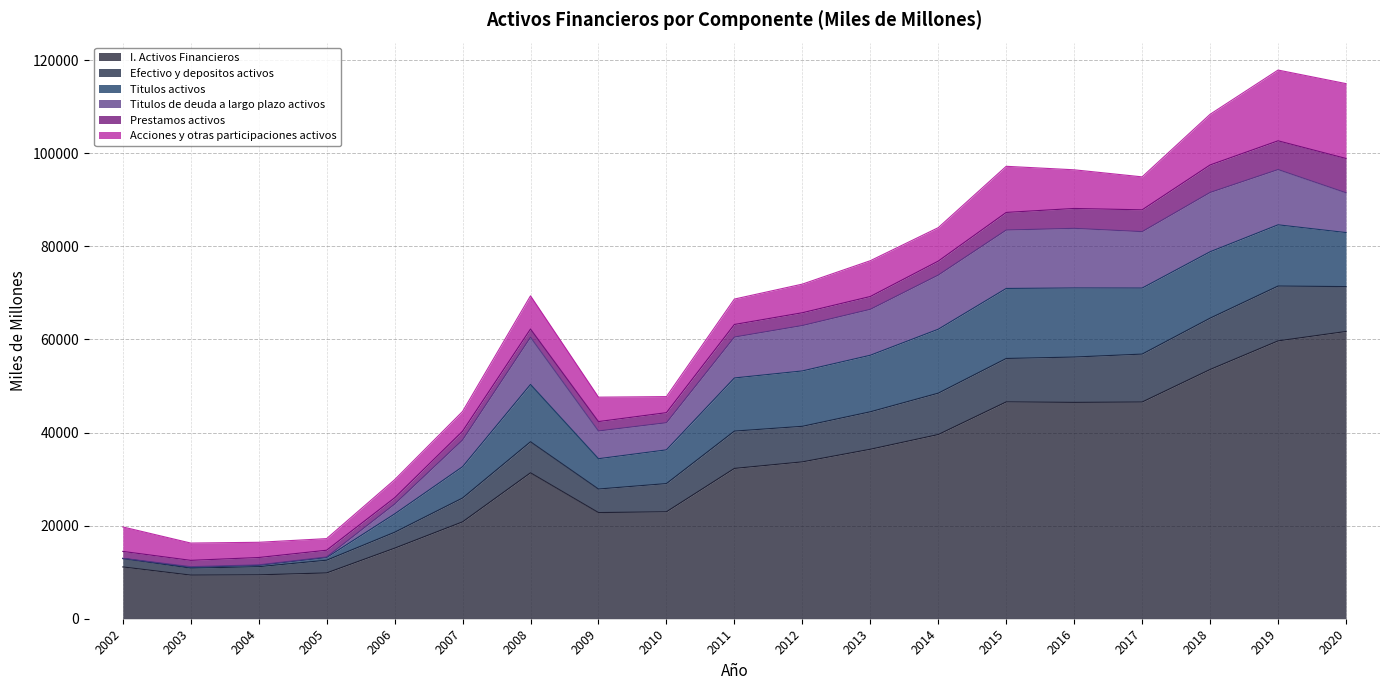

How many interior local peaks does the I. Activos Financieros series have?

2